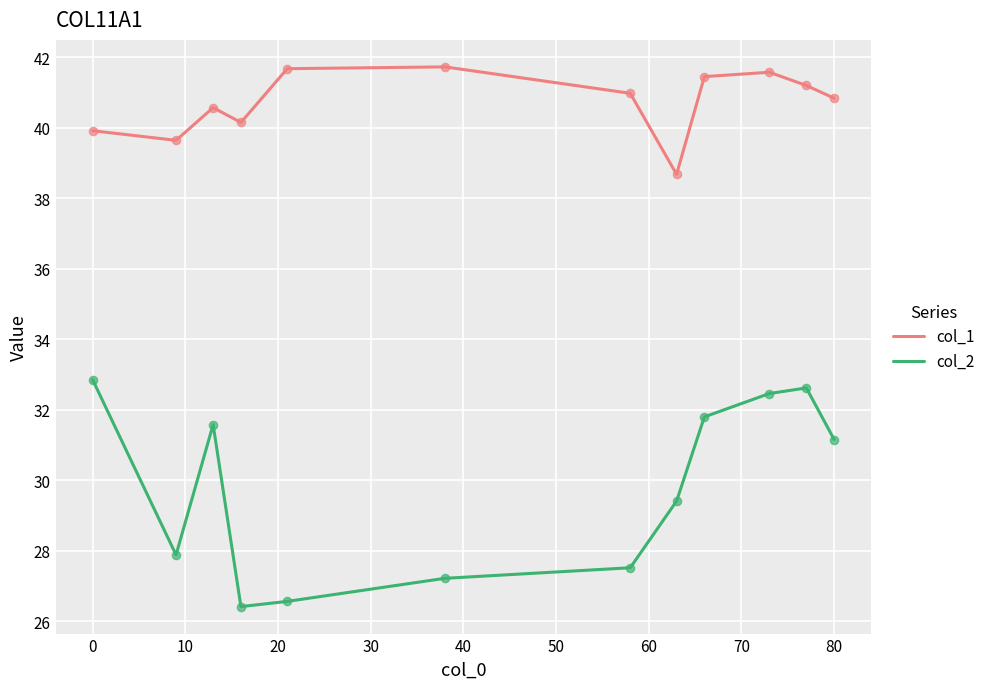

At how many categories does at least one series exceed 36?

12